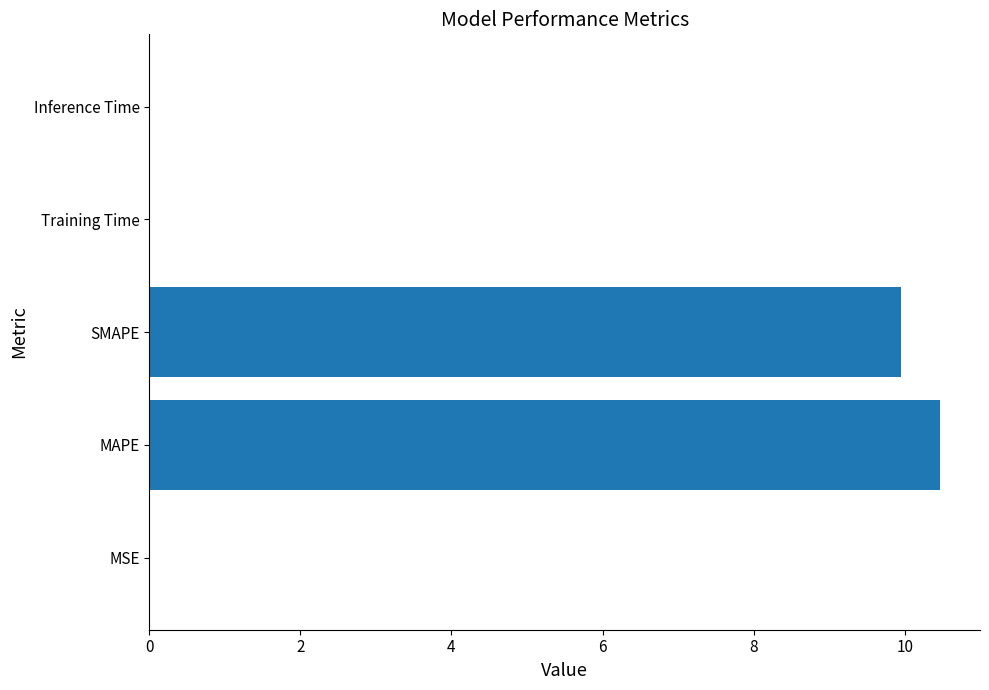

What is the sum of all values?

20.4